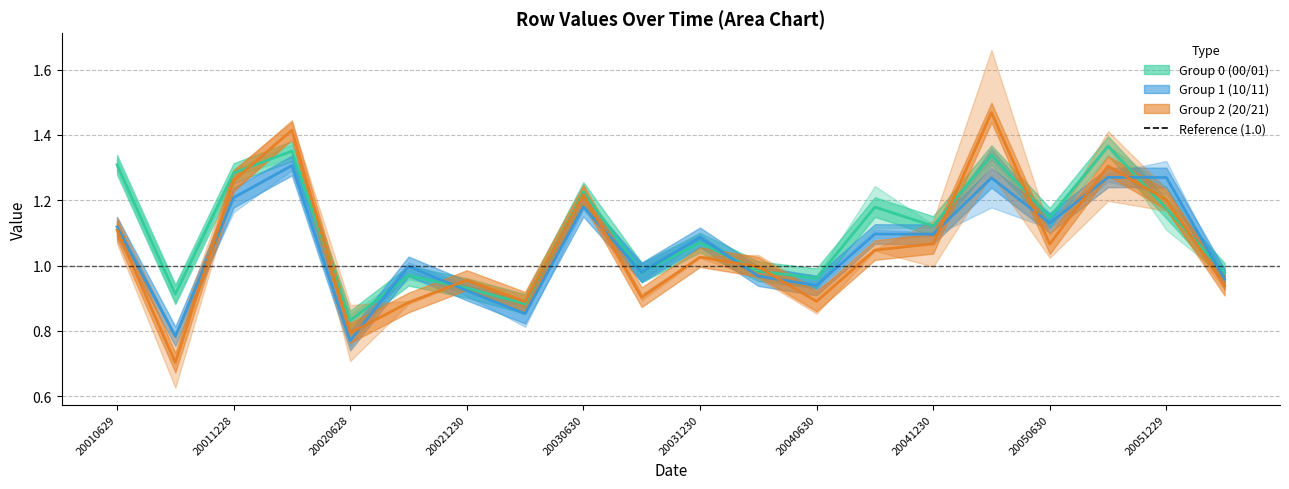

Does the chart display data point markers on the line(s)?

No